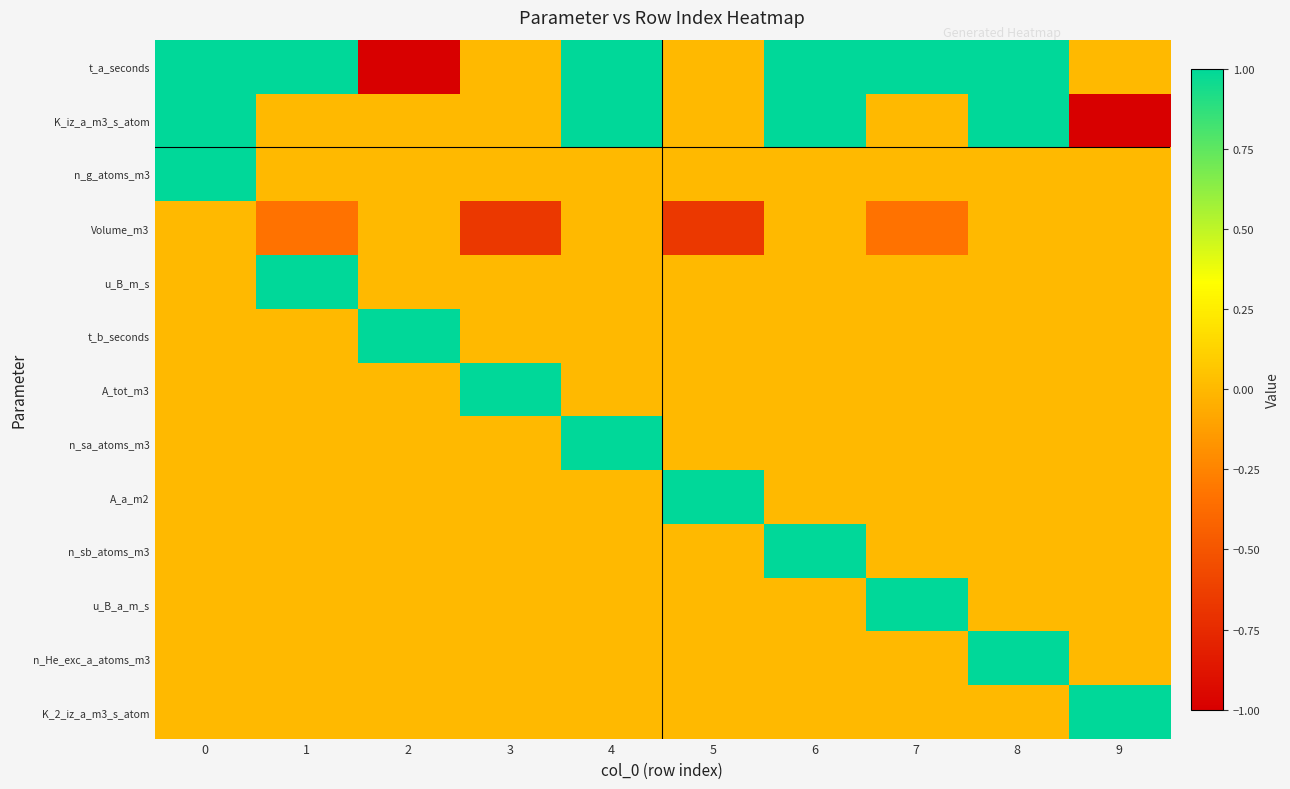

Which category has the lowest value across all series?

2